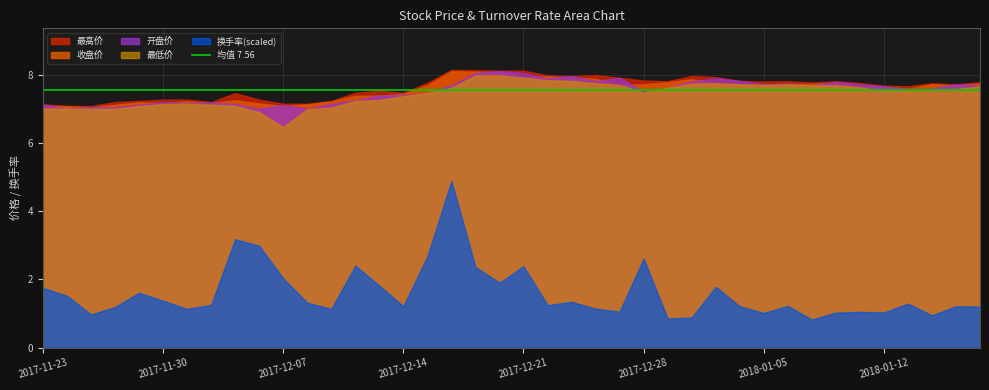

What position from the left is 2017-11-24?

2